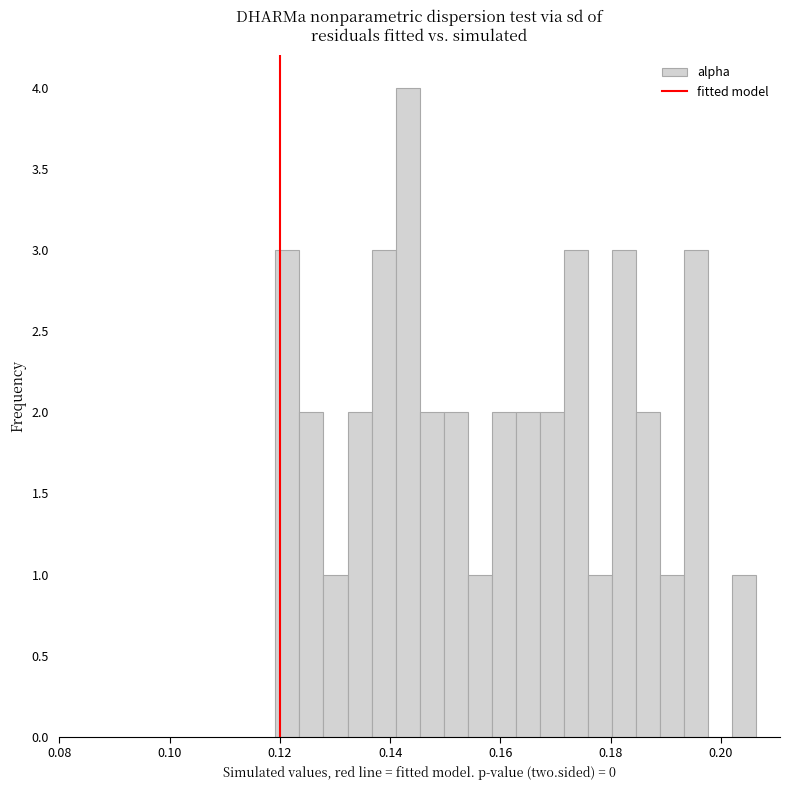

Around what value on the x-axis is the tallest bar? Give the approximate position of its centre, as read against the axis.

0.144